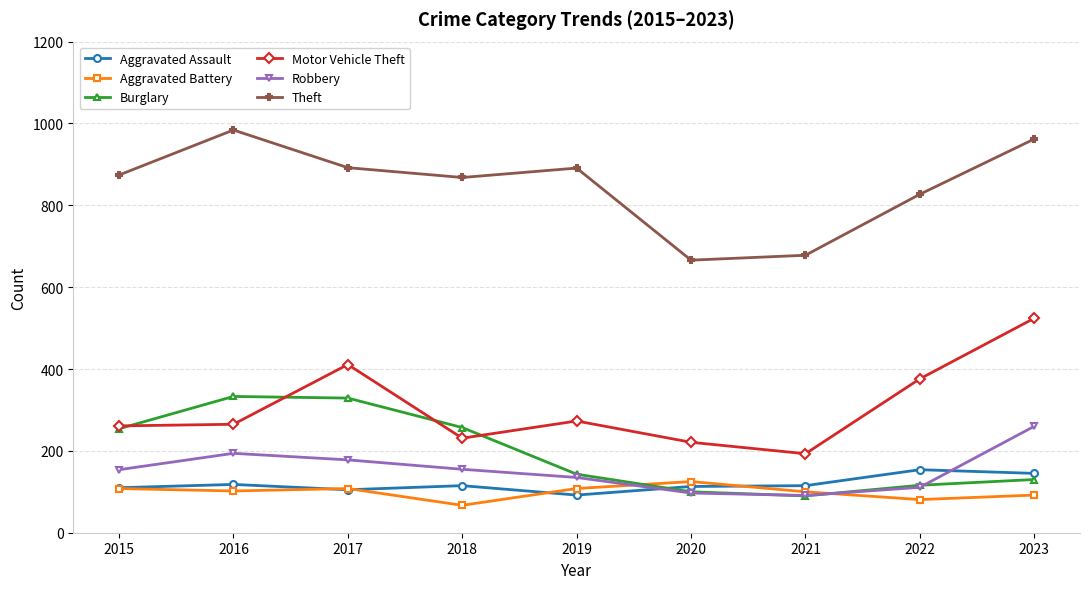

What is the maximum value for Aggravated Battery?

125